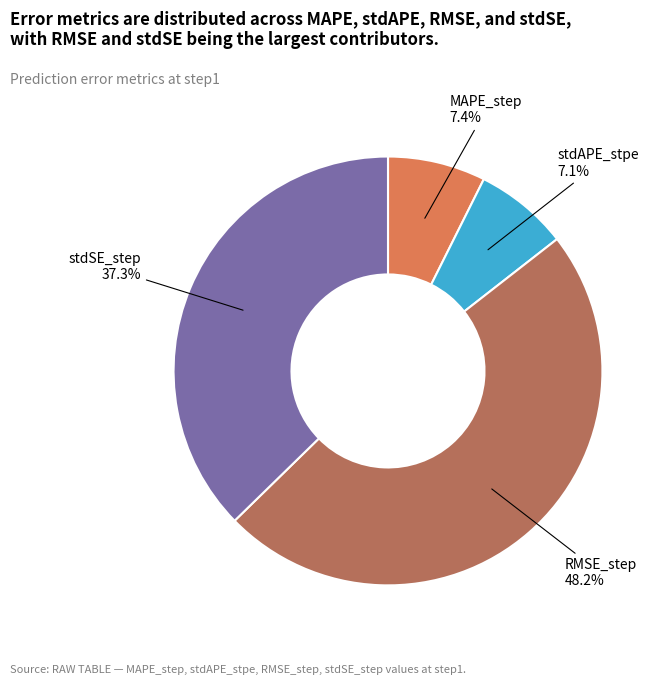

Is there any slice that represents more than half of the pie?

No